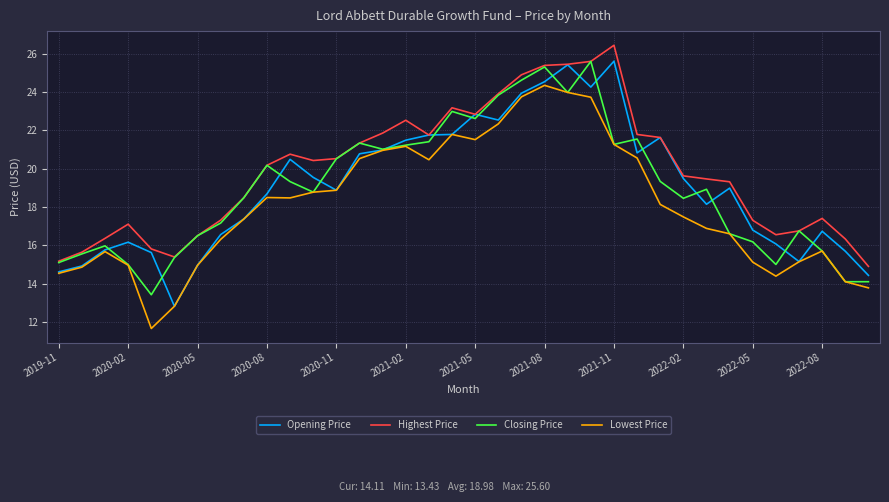

Which series has the largest total across all categories?

Highest Price